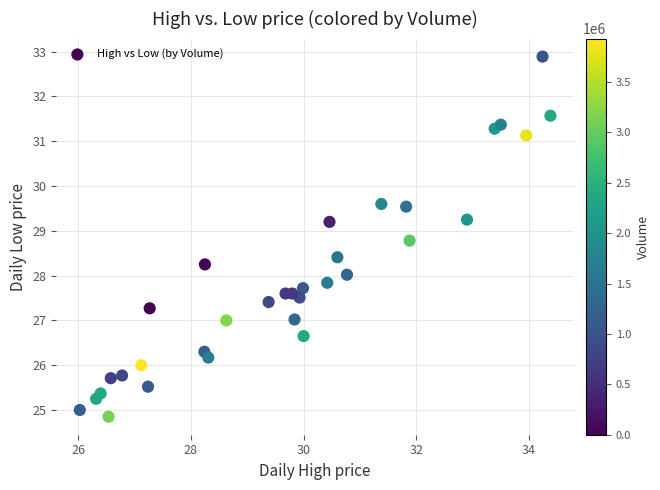

What is the range of Y values (max minus min)?

8.0